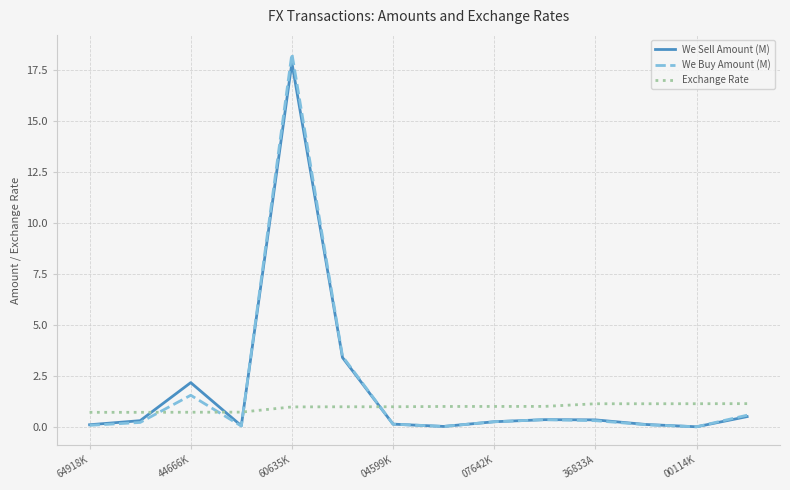

True or false: We Sell Amount (M) and Exchange Rate cross at least once.

True